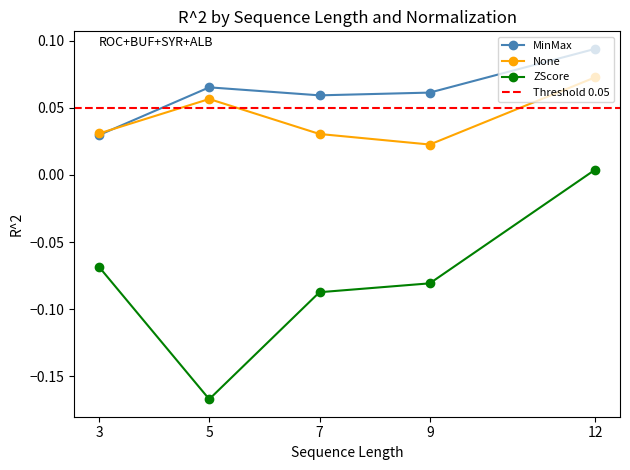

What is the difference between the ZScore values at 9 and 12?

0.1